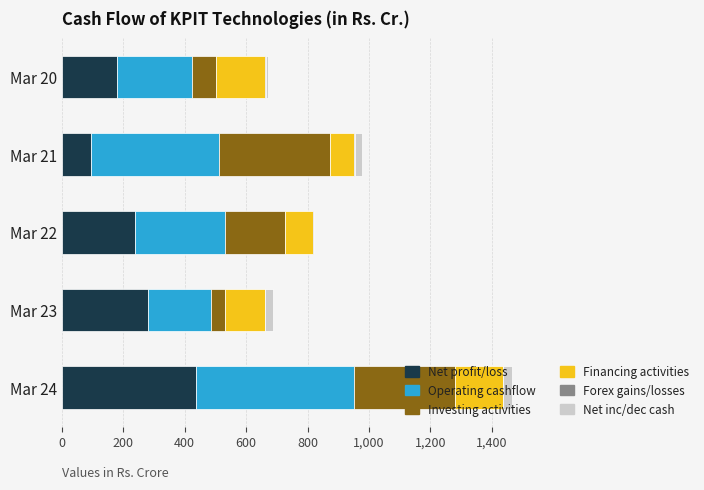

At which category is the sum across all series the highest?

Mar 24